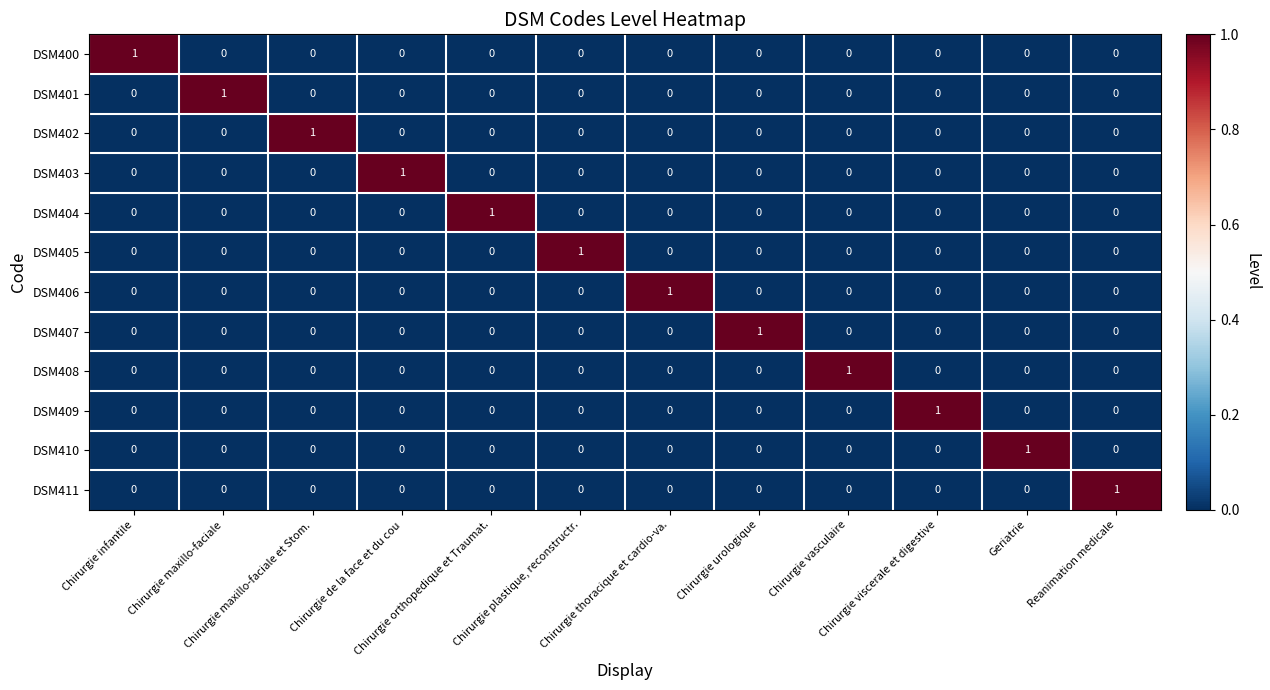

How many DSM408 values are between 0 and 1?

12